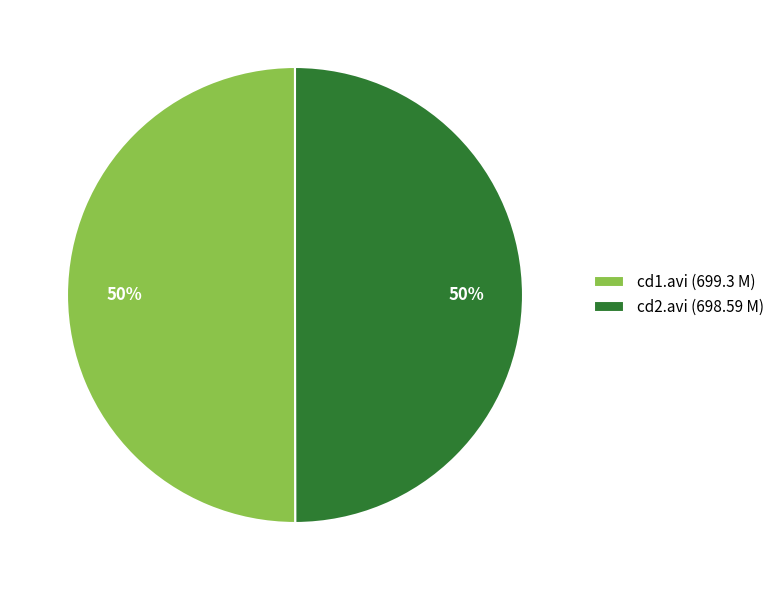

Approximately how many times larger is the value at cd2.avi (698.59 M) compared to cd1.avi (699.3 M)?

1.0